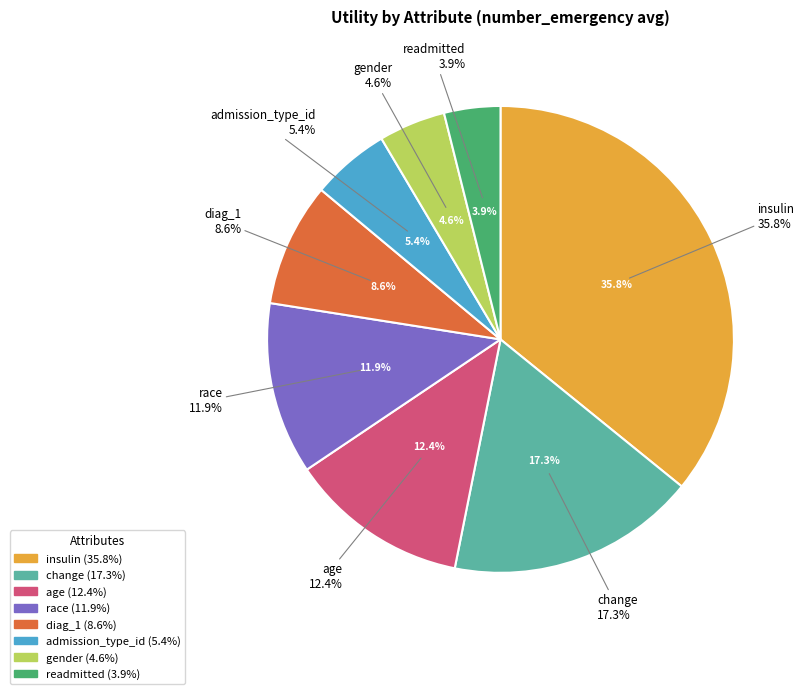

What is the ratio of the value at gender to the value at insulin?

0.1